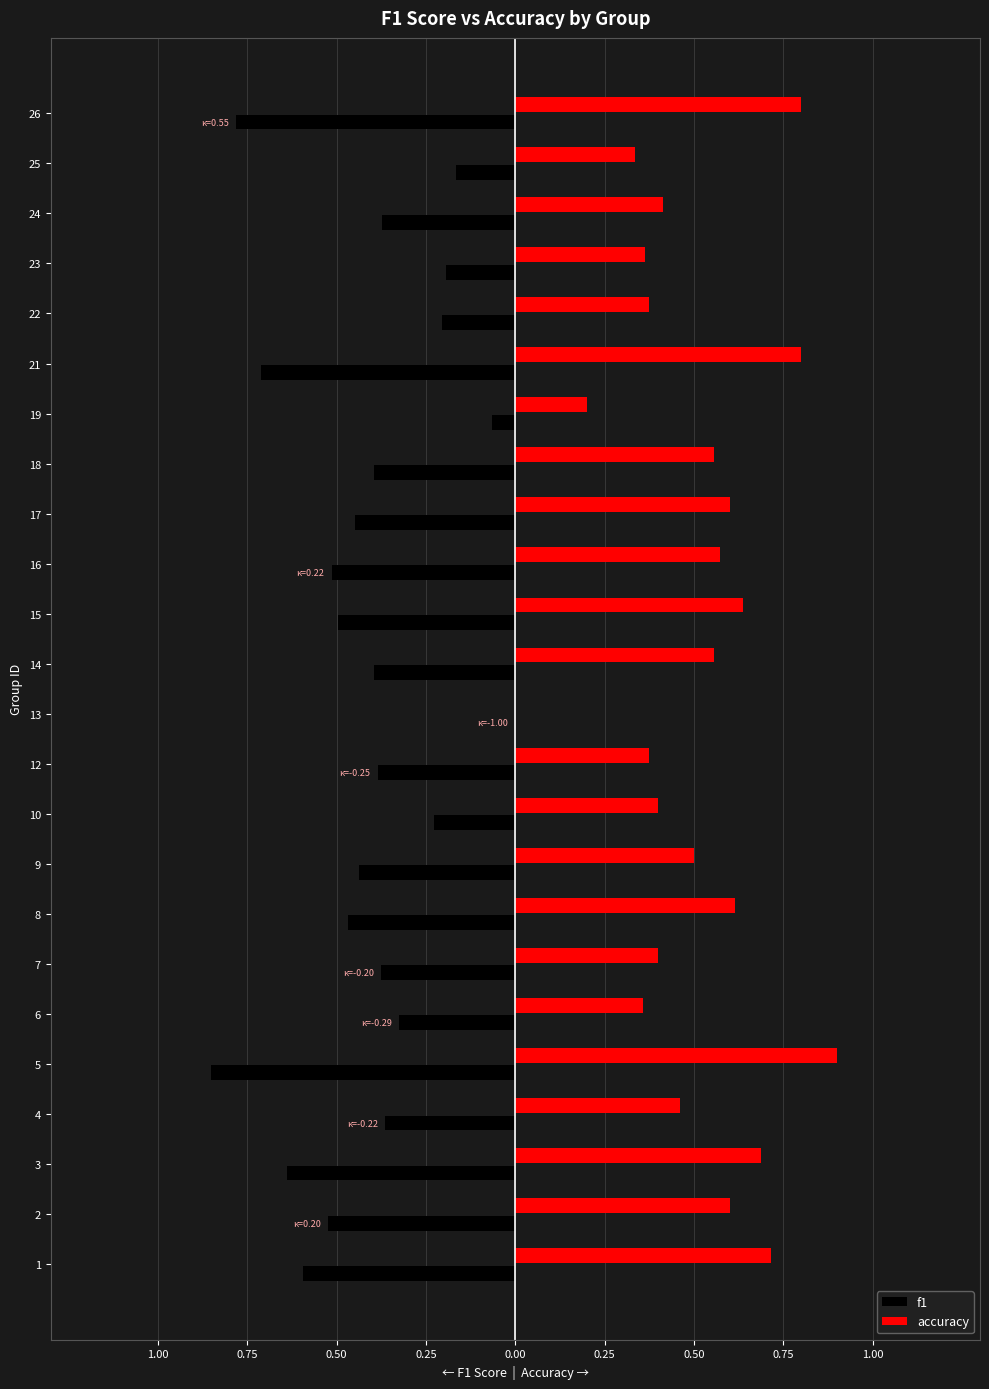

Reading left to right, list all the values displayed in this chart.

f1: -0.6	-0.5	-0.6	-0.4	-0.9	-0.3	-0.4	-0.5	-0.4	-0.2	-0.4	0.0	-0.4	-0.5	-0.5	-0.5	-0.4	-0.1	-0.7	-0.2	-0.2	-0.4	-0.2	-0.8
accuracy: 0.7	0.6	0.7	0.5	0.9	0.4	0.4	0.6	0.5	0.4	0.4	0.0	0.6	0.6	0.6	0.6	0.6	0.2	0.8	0.4	0.4	0.4	0.3	0.8